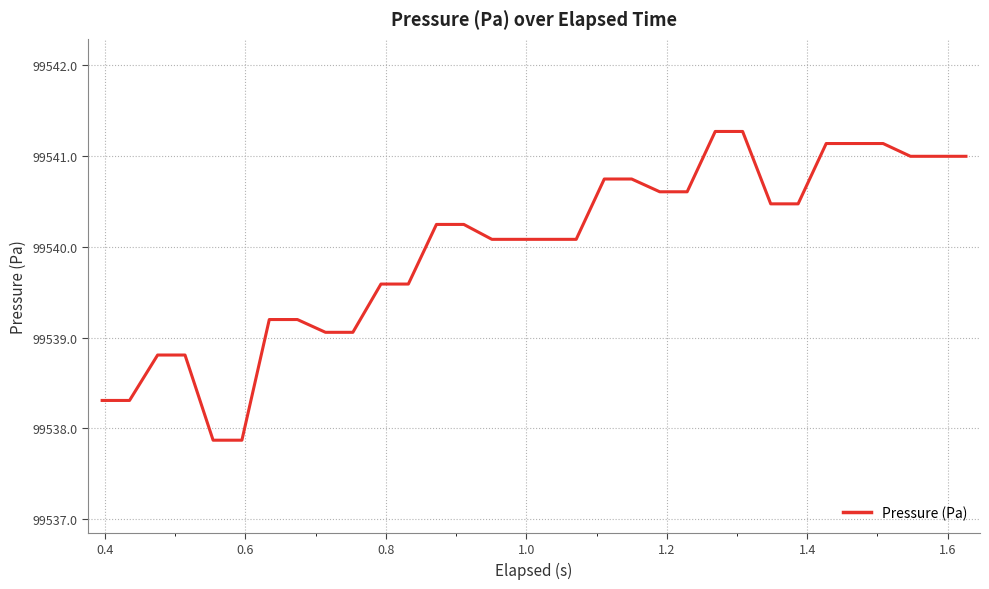

What is the difference between the maximum and minimum values?

3.4